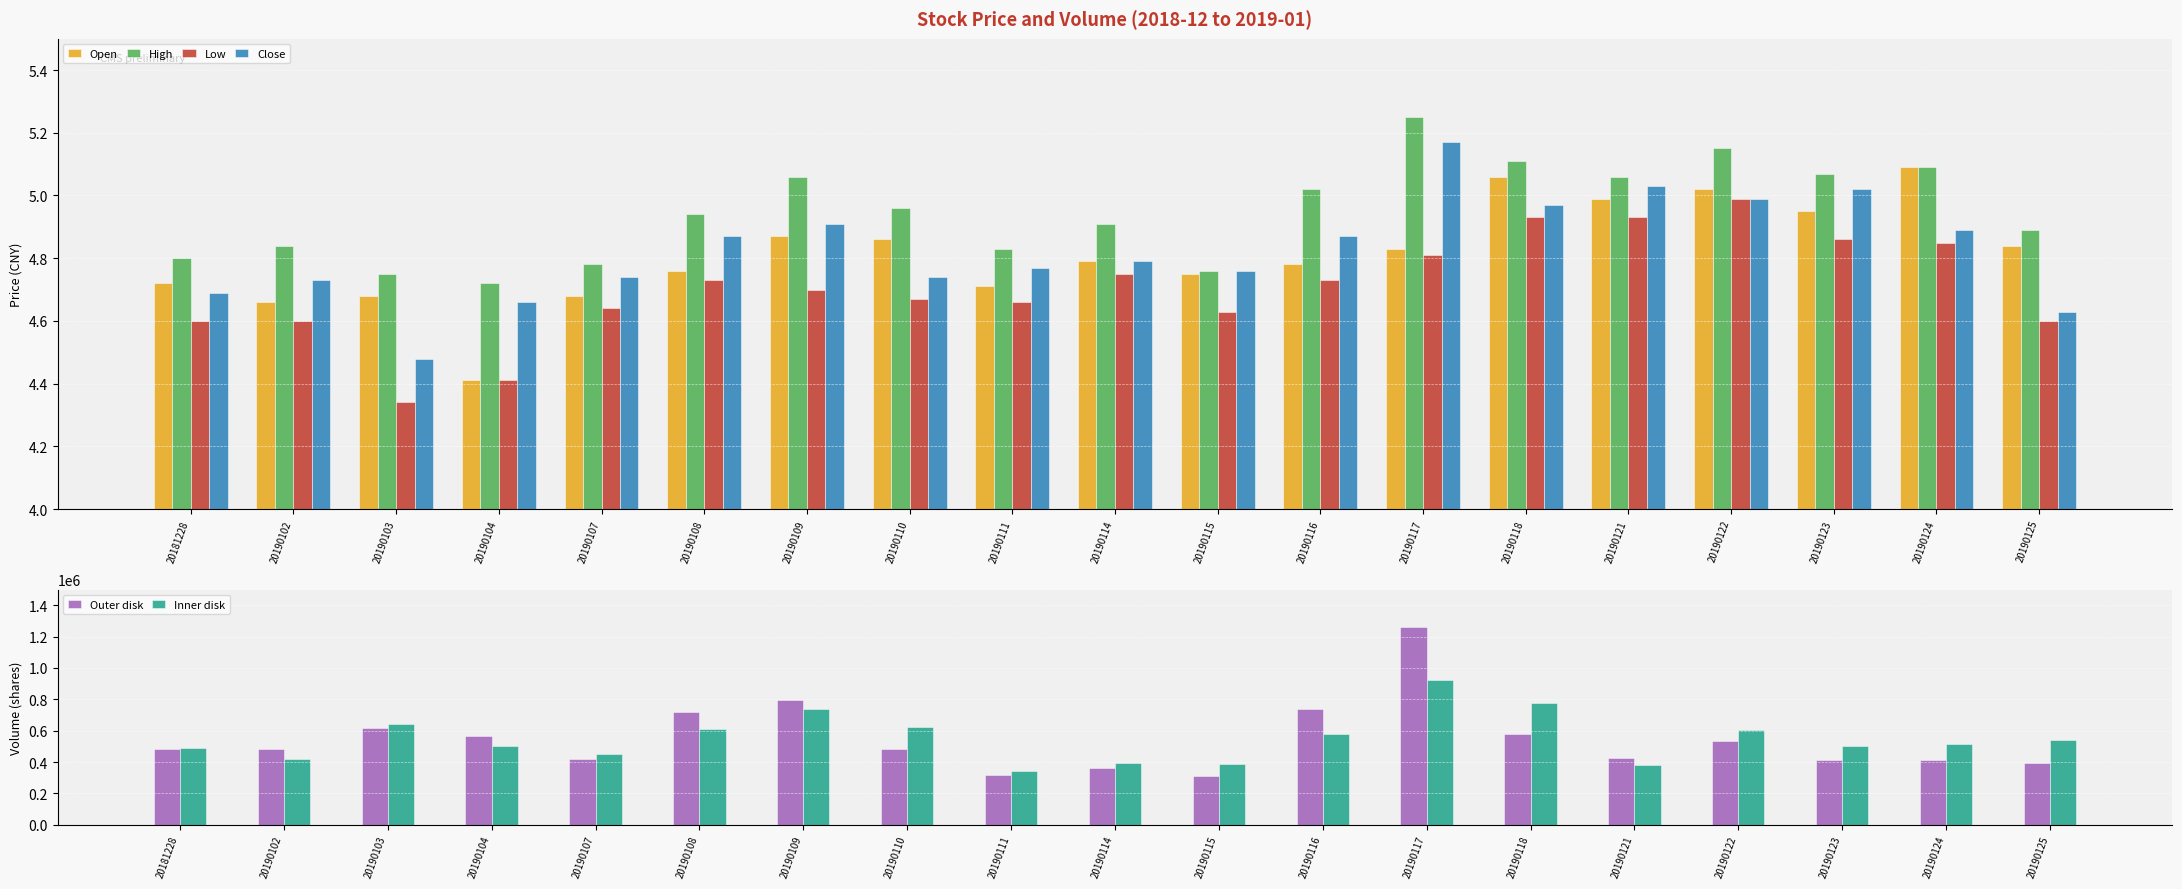

Is it true that High equals 8.3 at 20190108?

False